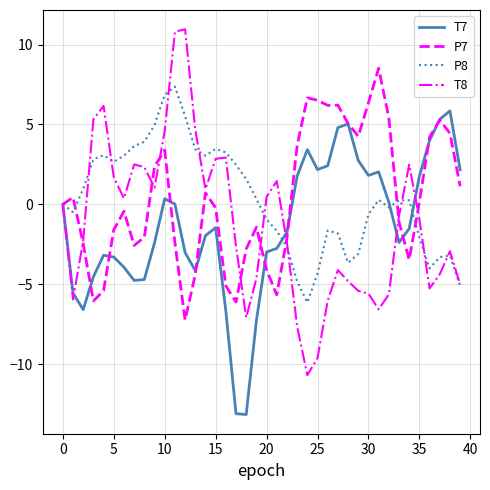

Does the chart display data point markers on the line(s)?

No